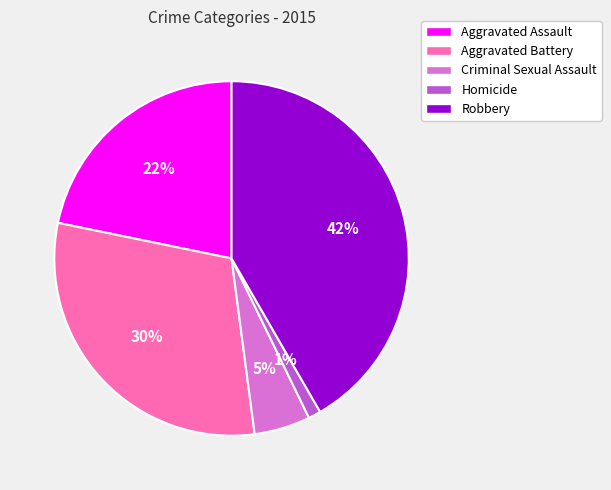

True or false: Robbery accounts for 42% of the total.

True